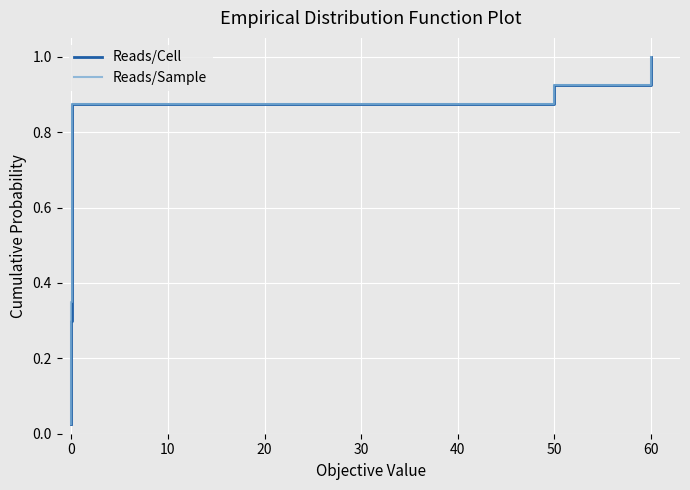

The Reads/Cell series shows 0.1 at 0. True or false?

True